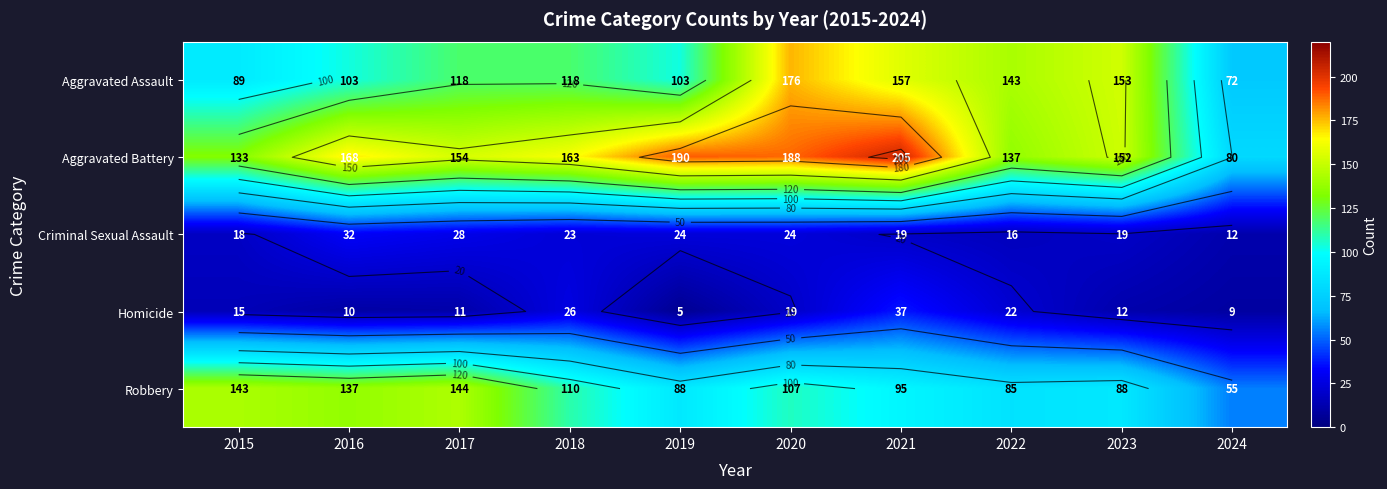

Count the number of data series in this chart.

5